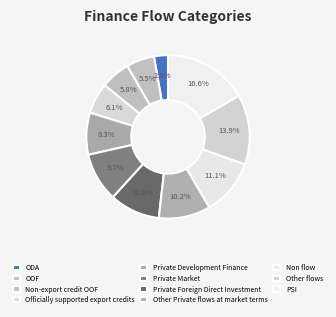

Does Other flows account for over 50% of the chart?

No